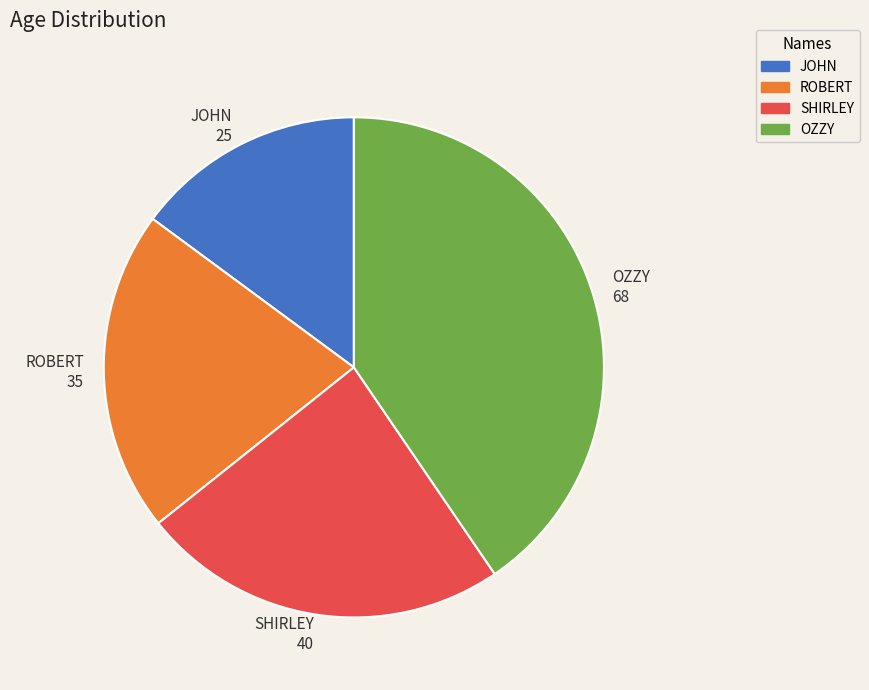

What is the ratio of the value at ROBERT 35 to the value at SHIRLEY 40?

0.9